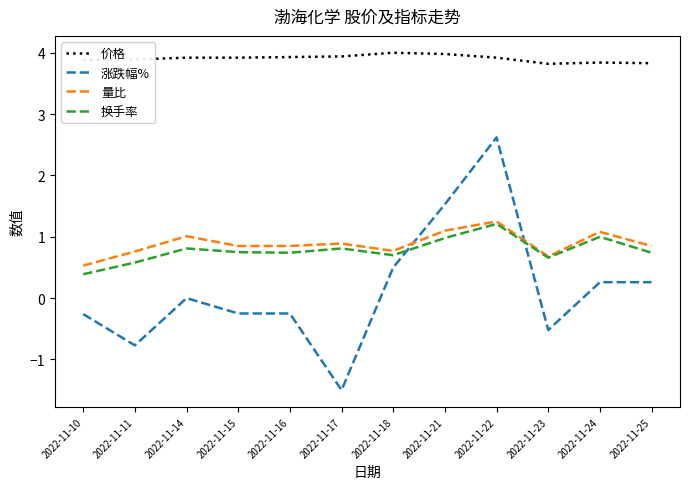

What is the smallest value displayed?

-1.5